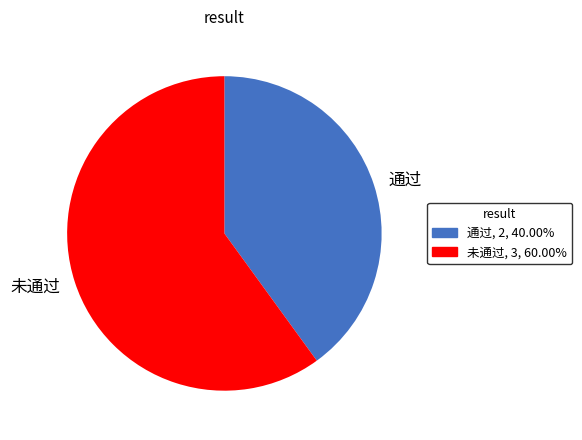

Count the number of slices in the pie.

2